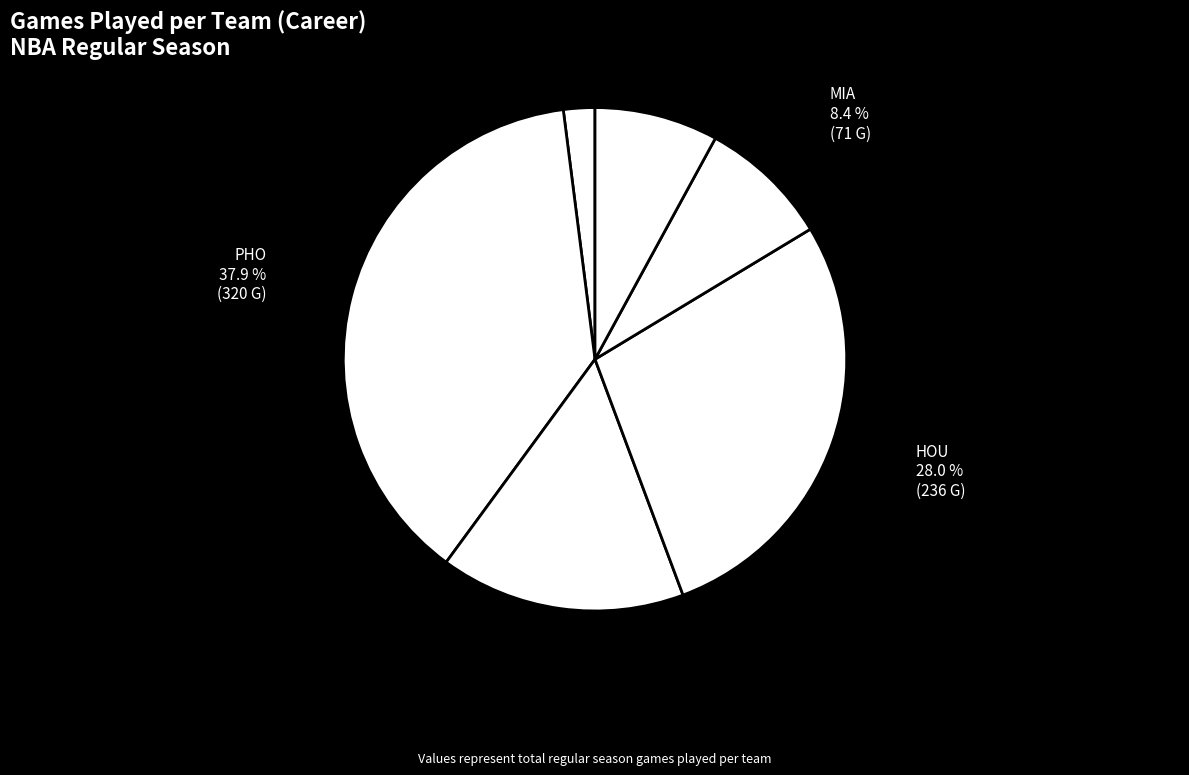

How many slices are in this pie chart?

6